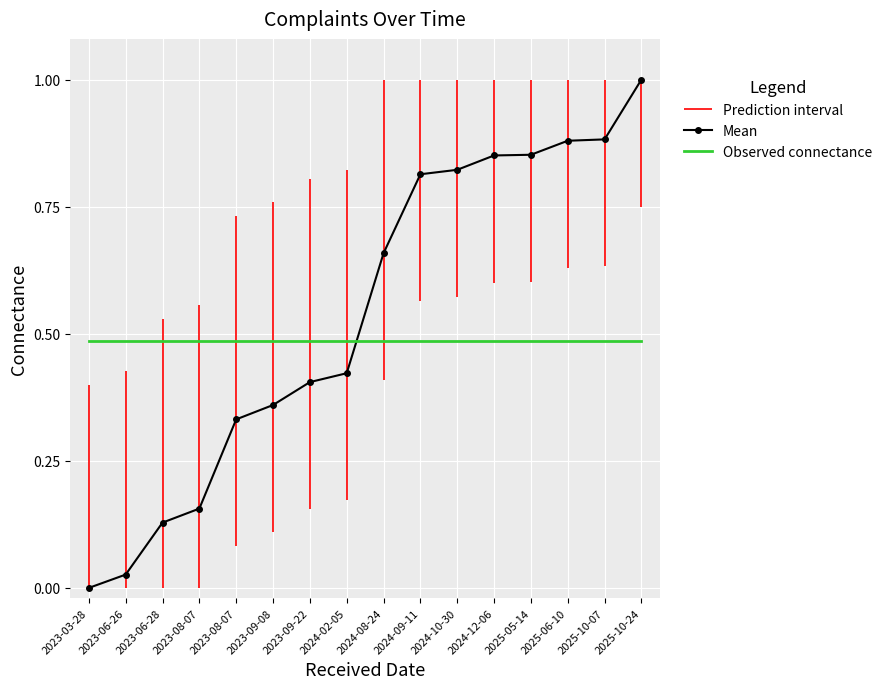

At which category does the chart reach its peak across all series?

2025-10-24